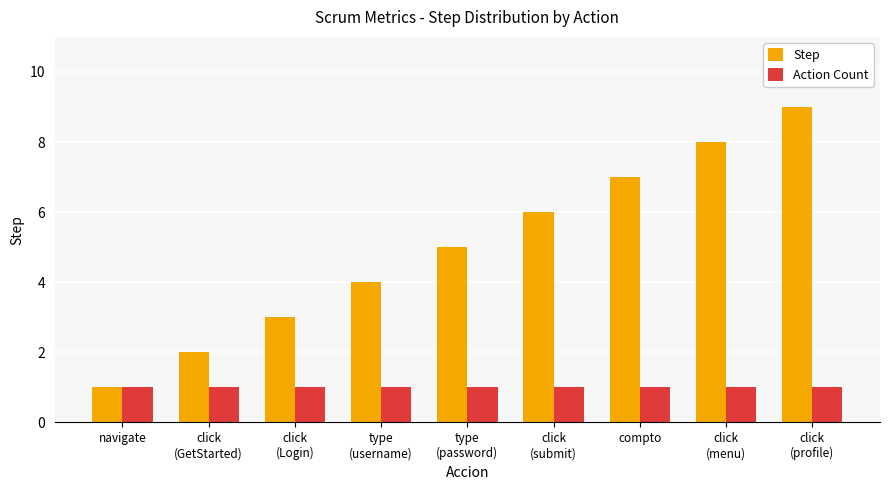

What is the total value across all series at click
(menu)?

9